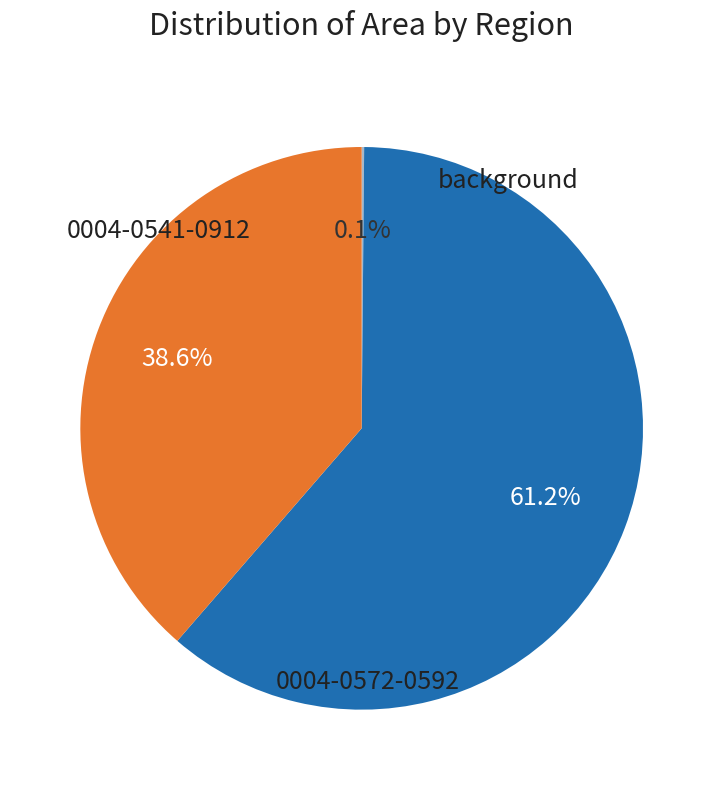

Count the number of slices in the pie.

3